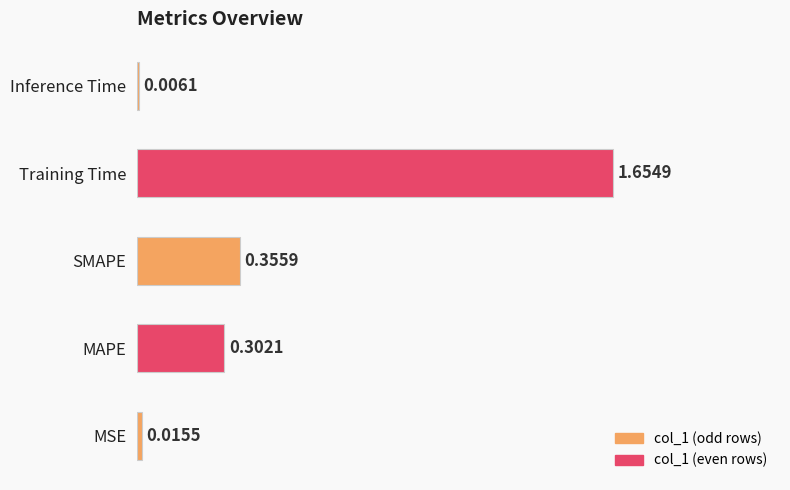

Which has a higher value, MAPE or Training Time?

Training Time